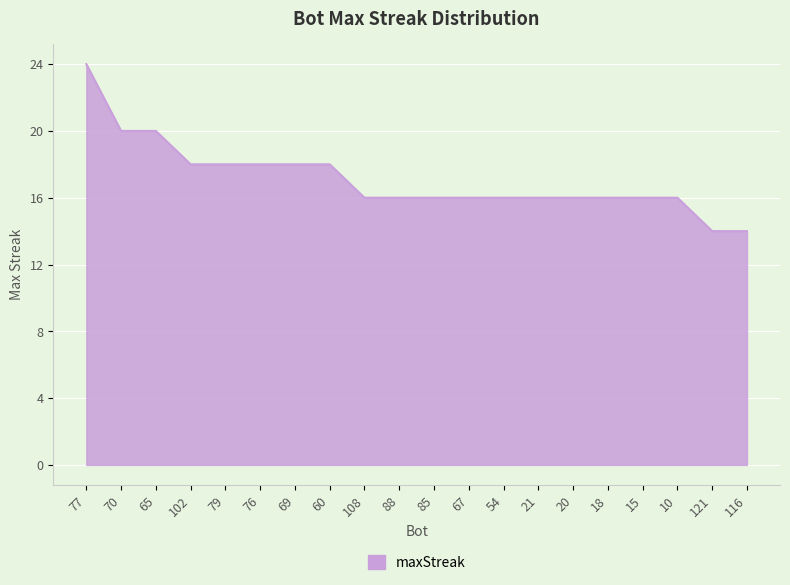

True or false: the data shows 23 at 85.

False